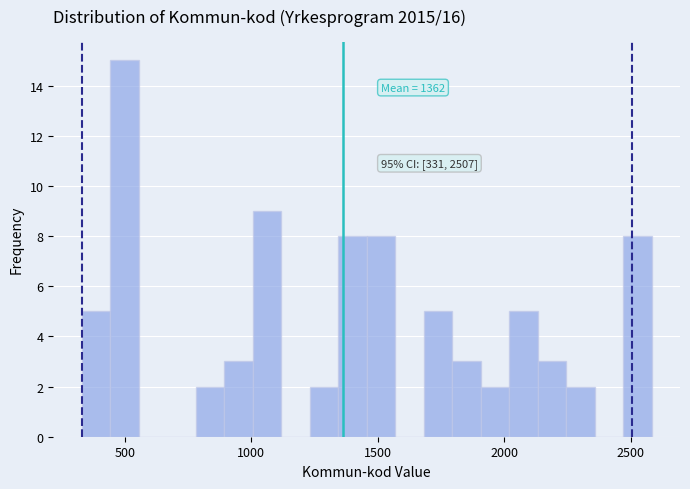

Around what value on the x-axis is the tallest bar? Give the approximate position of its centre, as read against the axis.

500